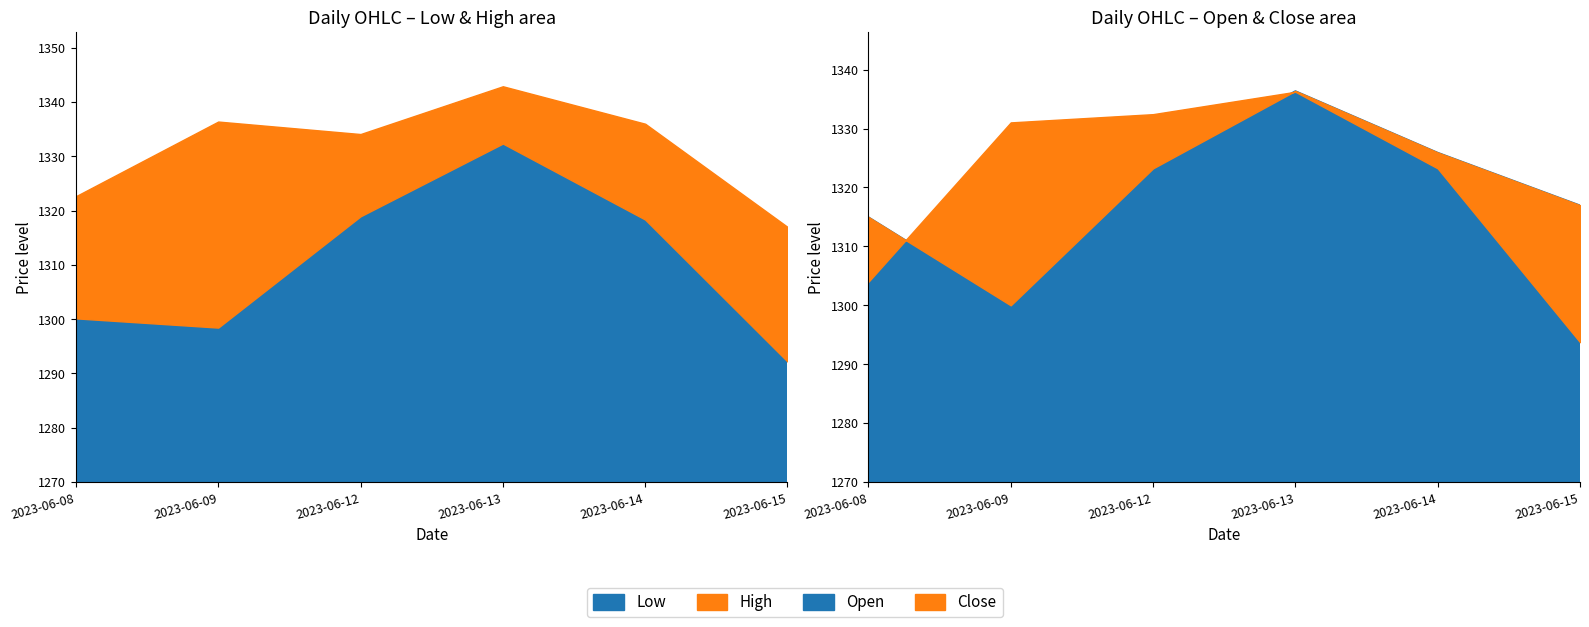

Reading right to left, transcribe all the data shown in this chart.

Low: 2023-06-15=1292.2	2023-06-14=1318.3	2023-06-13=1332.3	2023-06-12=1318.9	2023-06-09=1298.4	2023-06-08=1300.2
High: 2023-06-15=1317.0	2023-06-14=1336.0	2023-06-13=1342.9	2023-06-12=1334.1	2023-06-09=1336.4	2023-06-08=1322.7
Open: 2023-06-15=1317.0	2023-06-14=1325.9	2023-06-13=1336.4	2023-06-12=1323.2	2023-06-09=1300.0	2023-06-08=1315.0
Close: 2023-06-15=1293.8	2023-06-14=1323.2	2023-06-13=1336.2	2023-06-12=1332.4	2023-06-09=1331.1	2023-06-08=1304.0